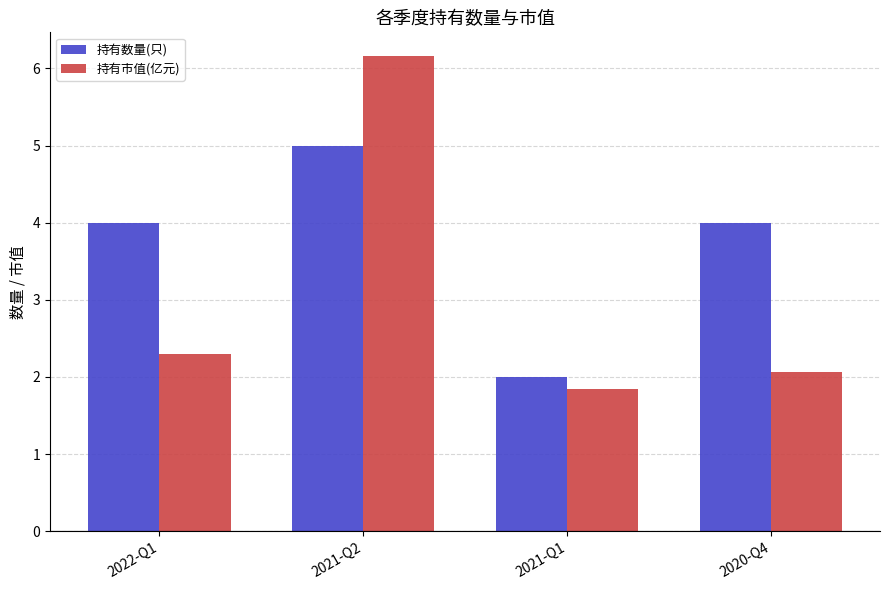

At 2020-Q4, list the series in order from largest to smallest.

持有数量(只), 持有市值(亿元)